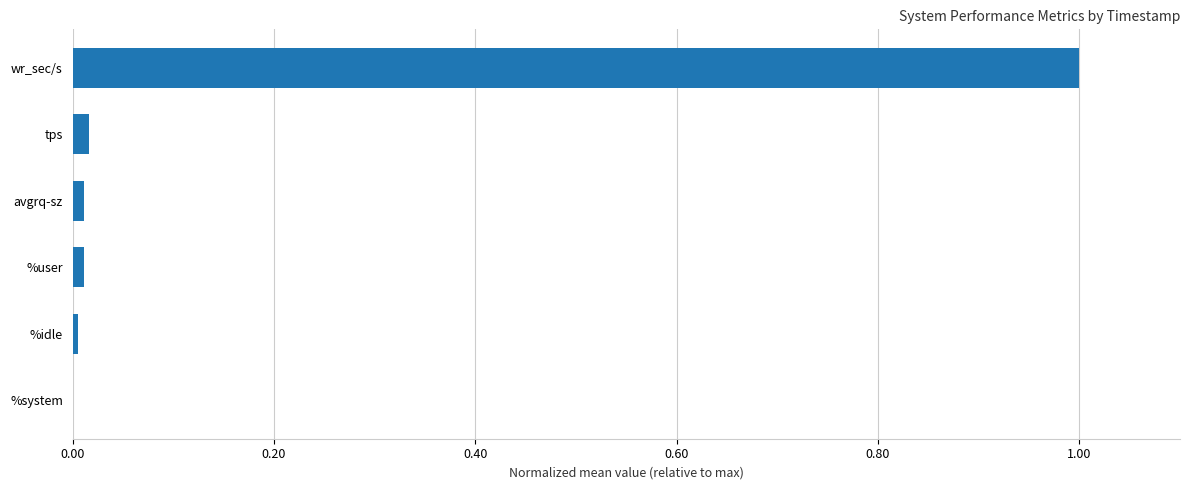

What is the sum of all values?

1.0